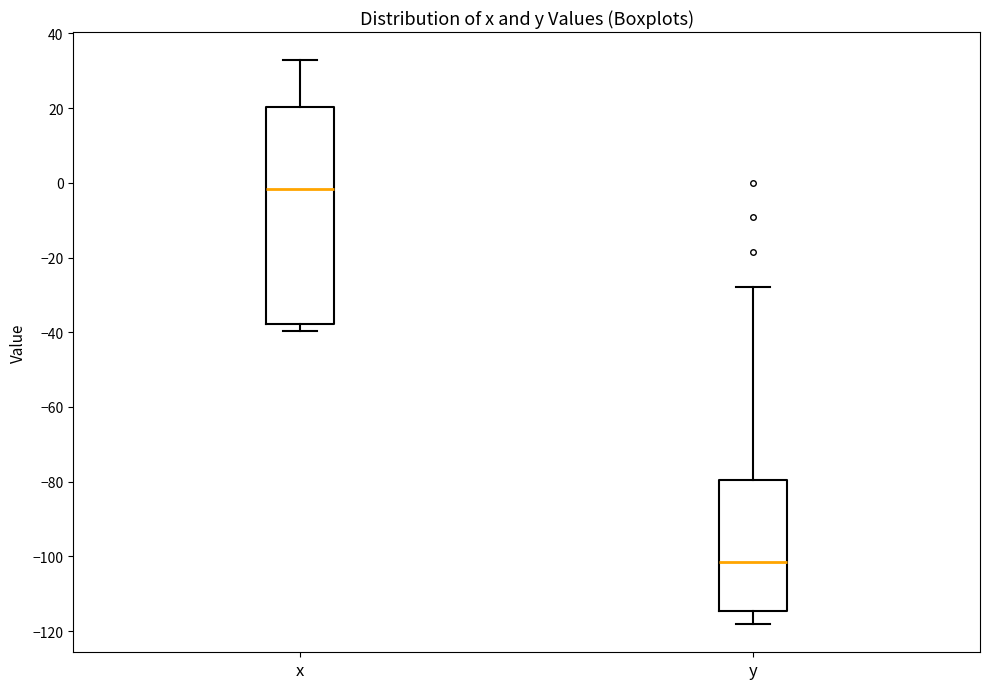

Where does the median line of the box for y sit on the y-axis? The values are not printed on the chart, so give them approximately, as read against the axis.

-102